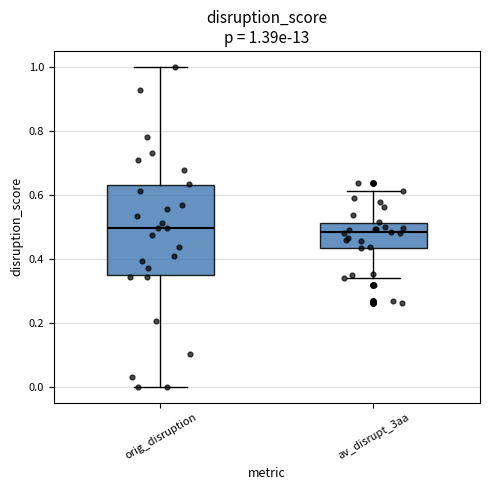

Comparing the boxes themselves (not the whiskers), which one is the tallest?

orig_disruption